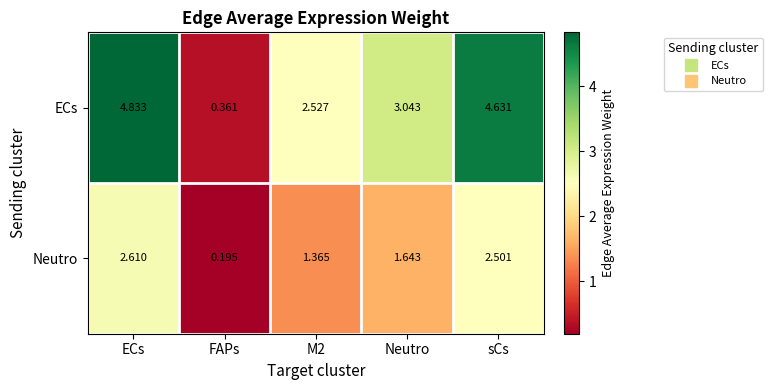

Which category has the highest value in the Neutro series?

ECs